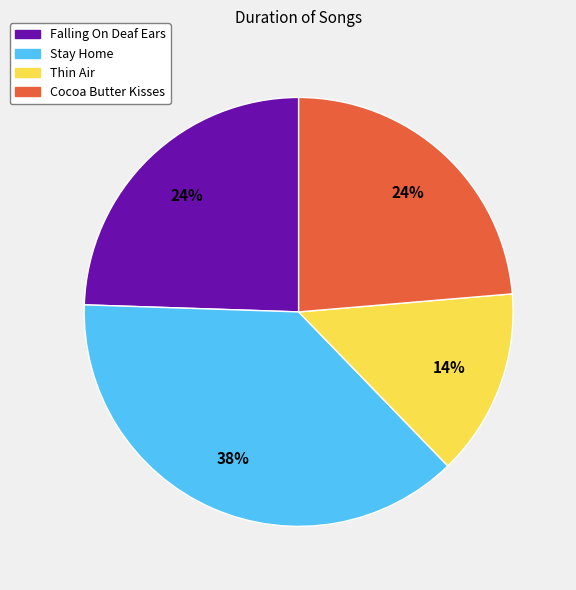

To the nearest percent, what is the combined percentage of Stay Home and Falling On Deaf Ears?

62%